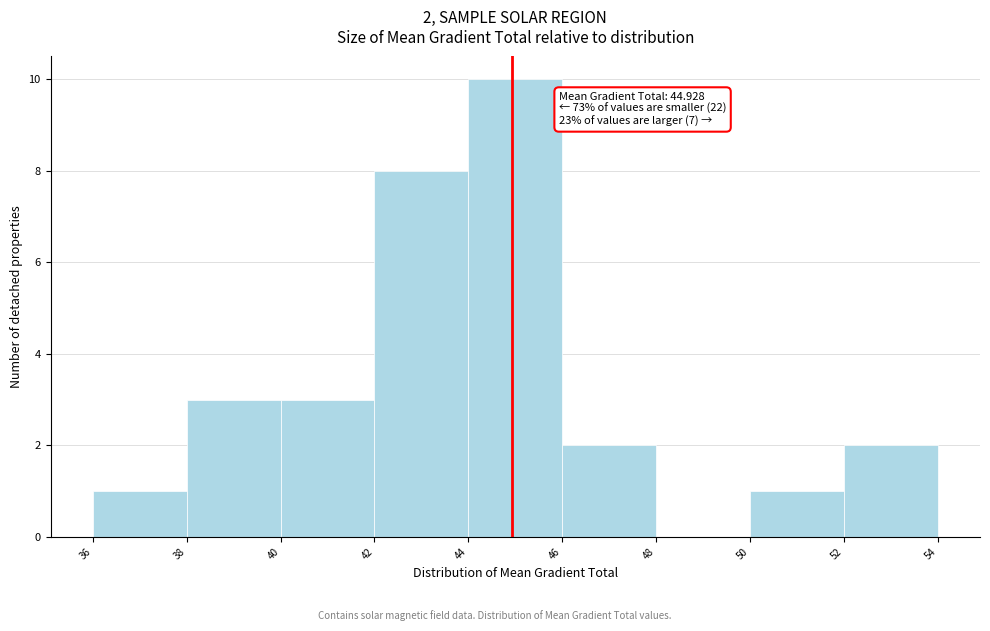

Which range on the x-axis has the tallest bar?

44 to 46